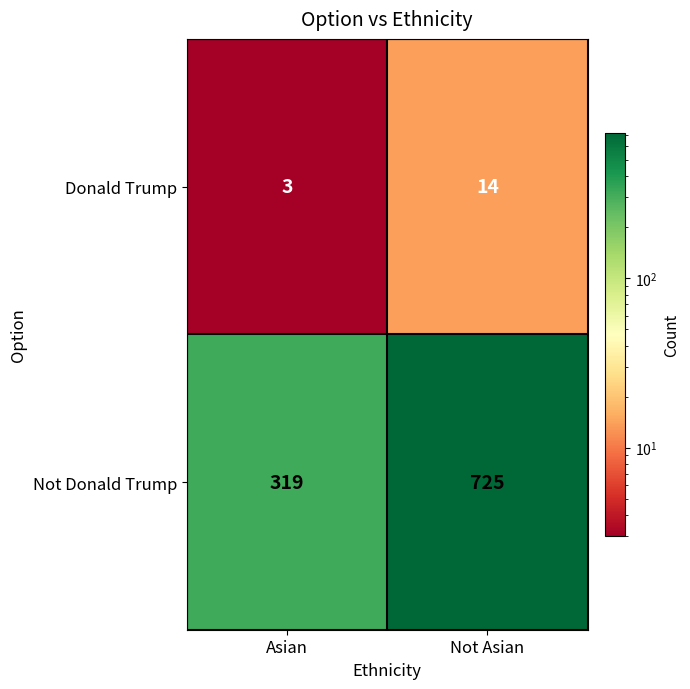

The Not Donald Trump series shows 447 at Asian. True or false?

False